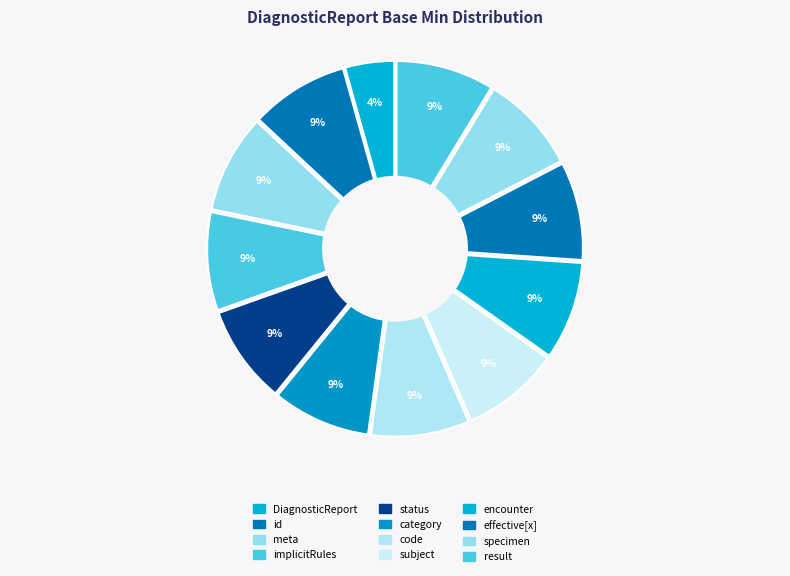

Which category has the biggest portion of the pie?

DiagnosticReport.status